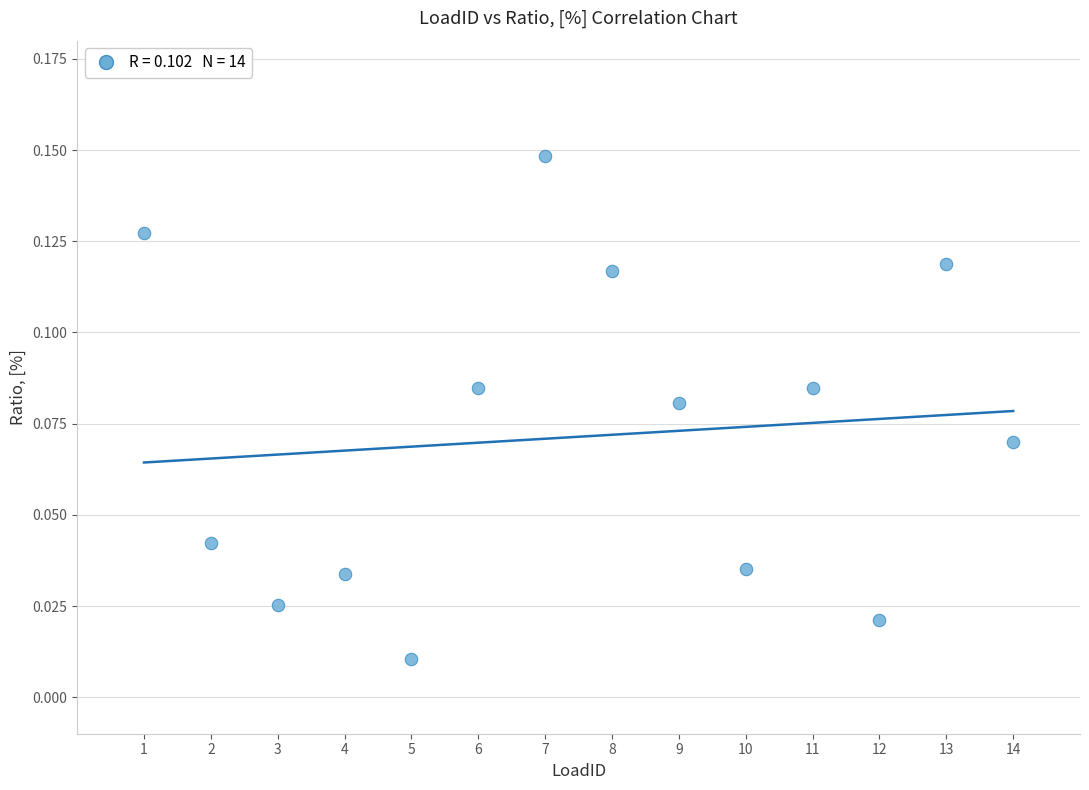

What is the range of X values (max minus min)?

13.0